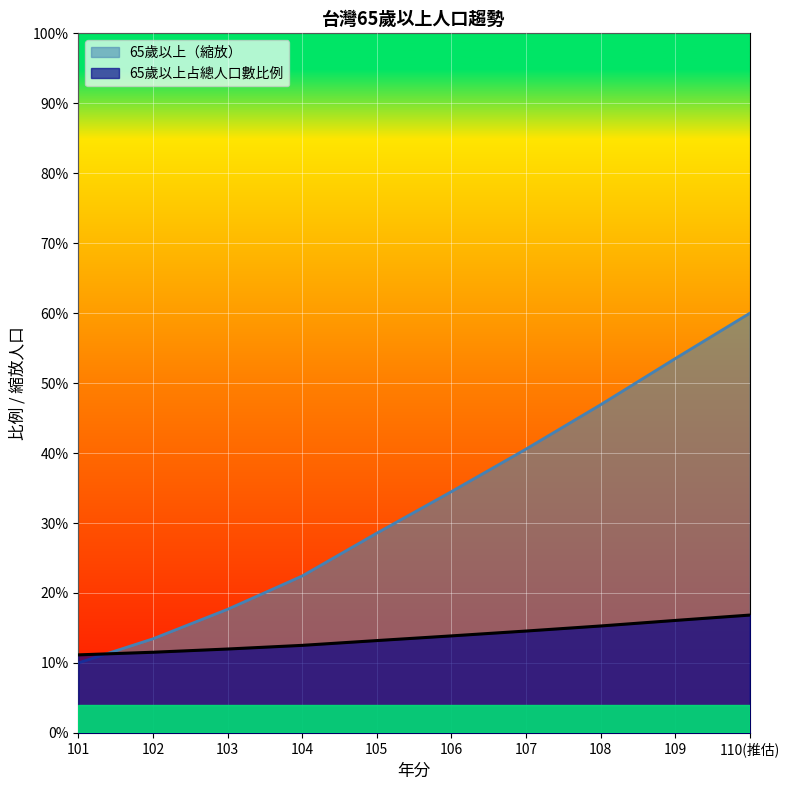

At which category is the sum across all series the highest?

110(推估)